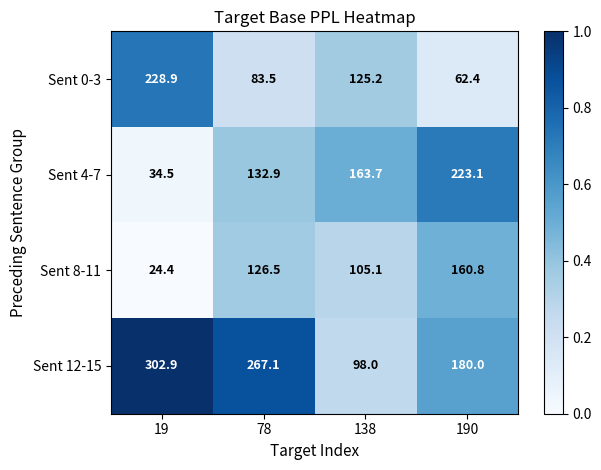

At which category does the chart reach its minimum across all series?

19